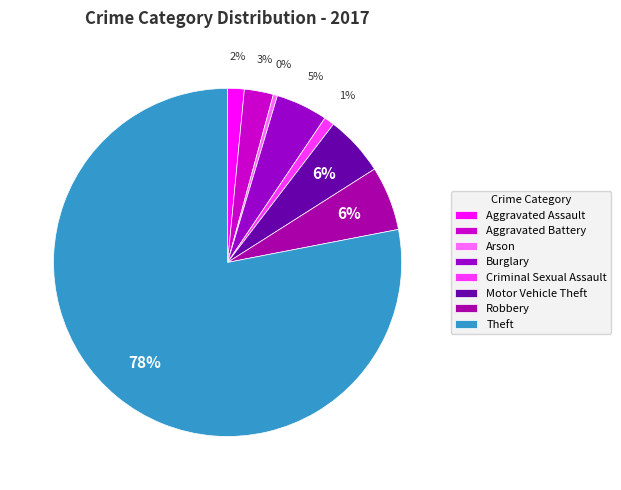

Count the number of slices in the pie.

8